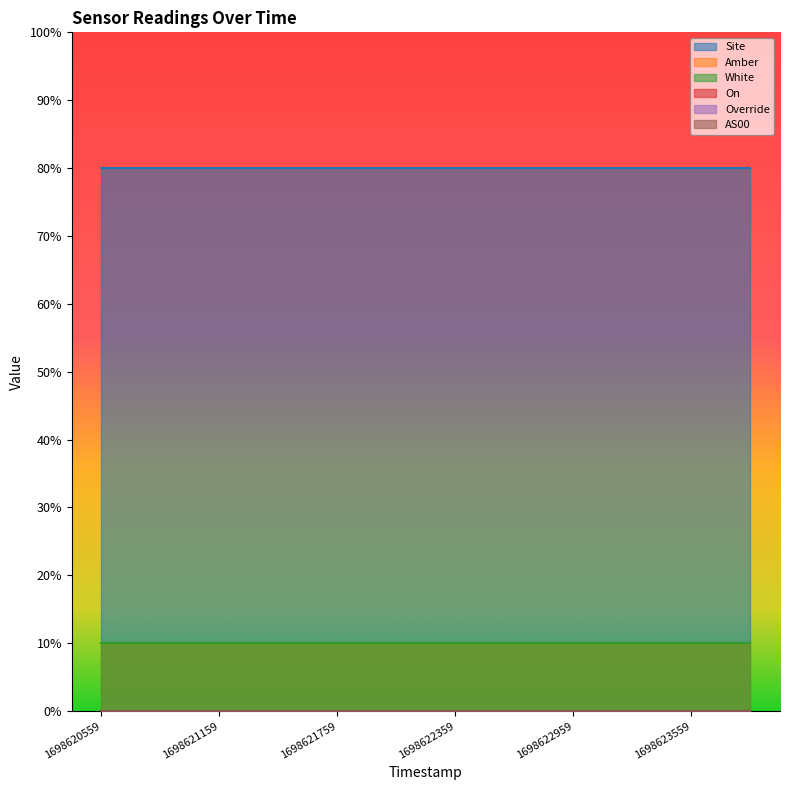

At which label is Site closest to 8?

1698620559